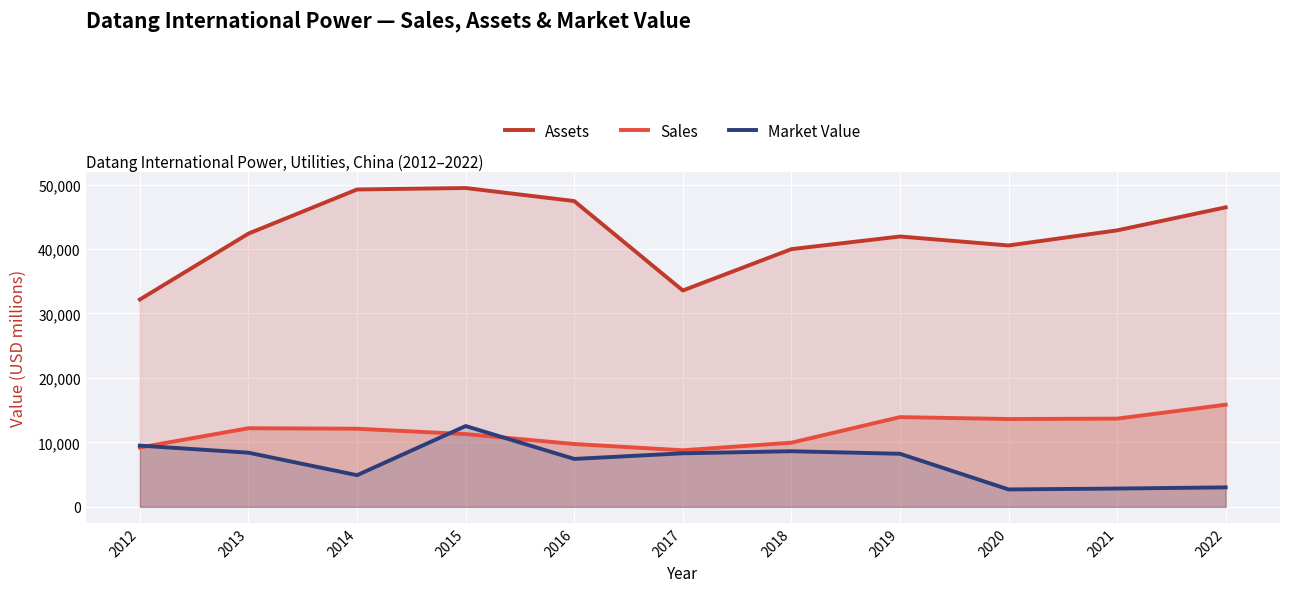

How many data points in Sales are less than 12116?

5